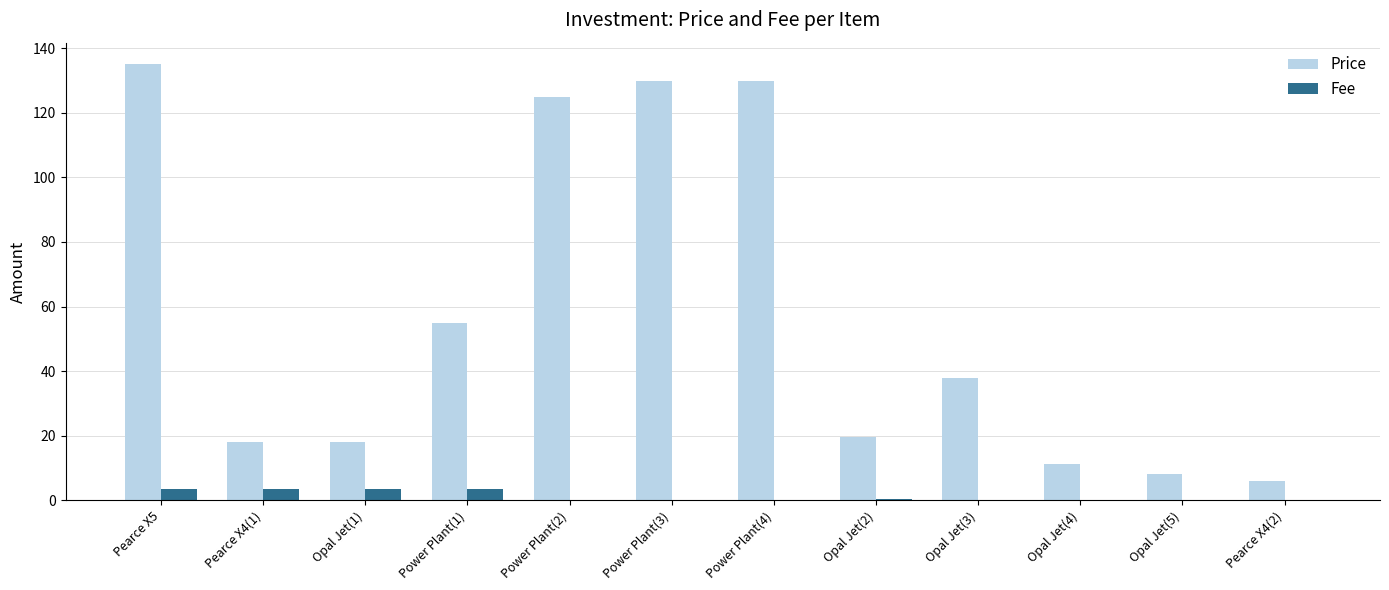

Which series changed the most between Pearce X4(1) and Power Plant(4)?

Price